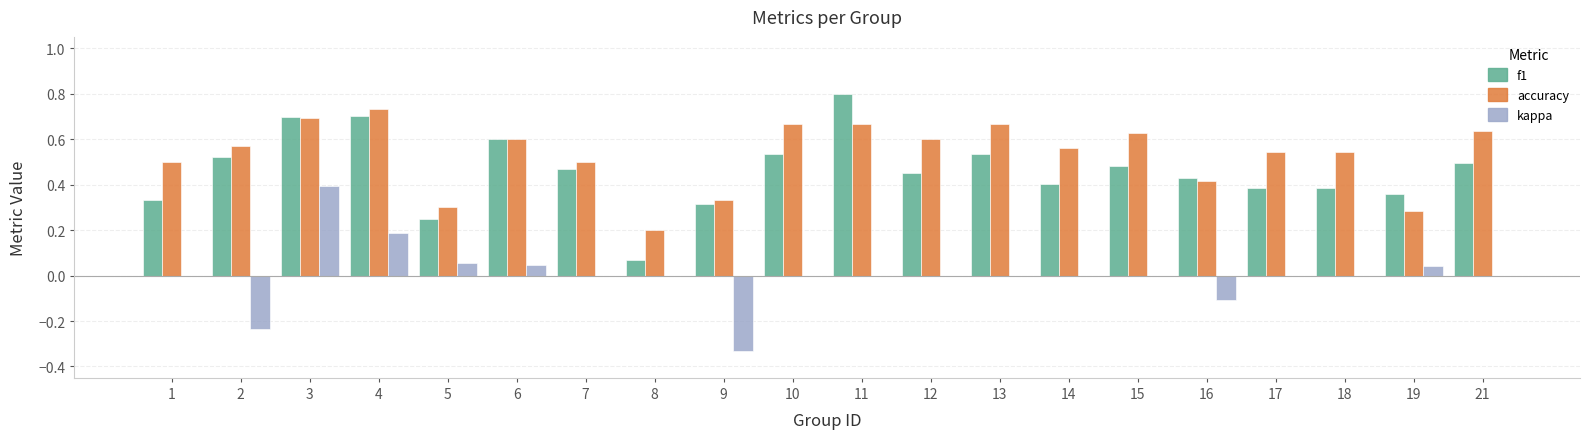

The accuracy series shows 0.1 at 19. True or false?

False